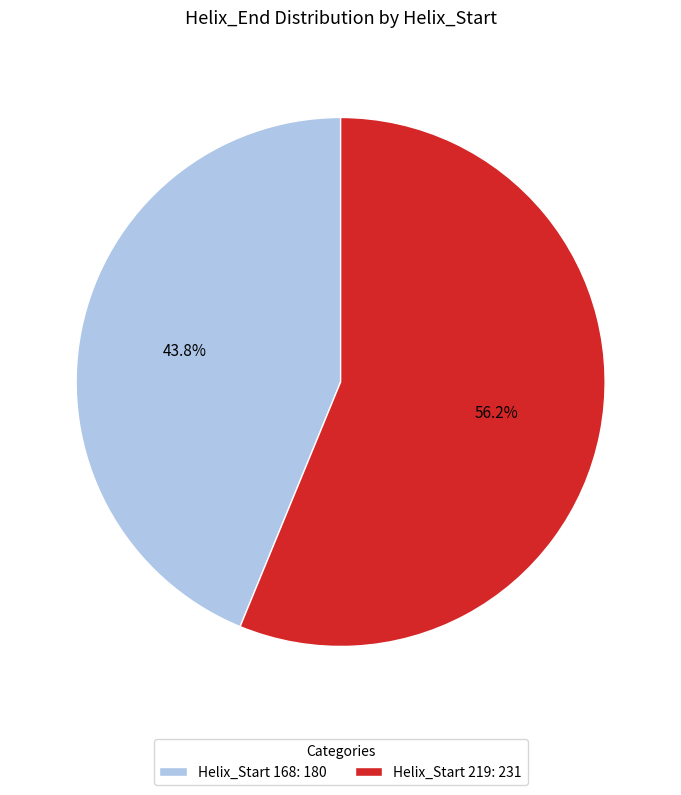

Which category accounts for the majority?

Helix_Start 219: 231